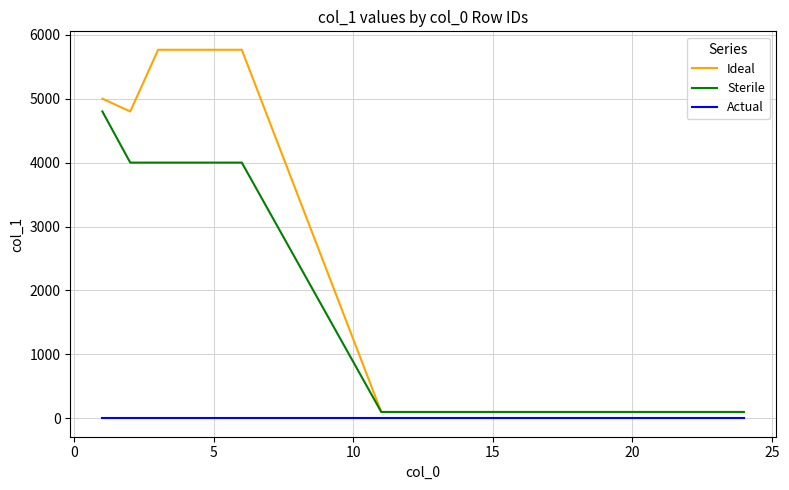

Reading left to right, list all the values displayed in this chart.

Ideal: 5000	4800	5765	5765	5765	5765	100	100	100	100	100	100	100	100	100	100	100	100	100	100
Sterile: 4800	4000	4000	4000	4000	4000	100	100	100	100	100	100	100	100	100	100	100	100	100	100
Actual: 1	1	1	1	1	1	1	1	1	1	1	1	1	1	1	1	1	1	1	1